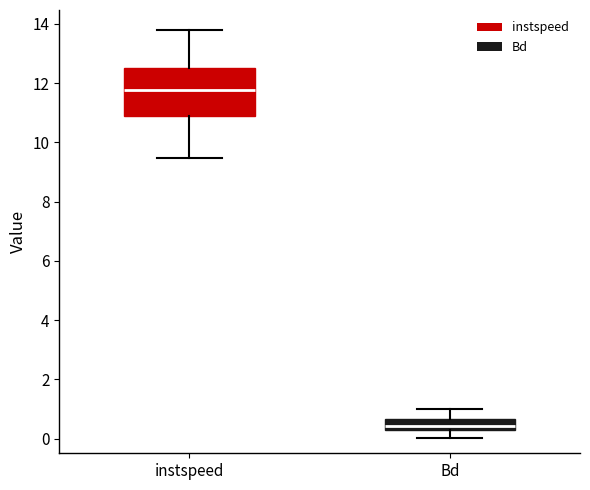

Reading left to right, read every box against the y-axis: the position of its median line, the range the box covers, and the ends of its whiskers. The values are not printed on the chart, so give them approximately, as read against the axis.

instspeed: median 11.8, box 10.8 to 12.6, whiskers 9.4 to 13.8
Bd: median 0.4, box 0.2 to 0.6, whiskers 0.0 to 1.0